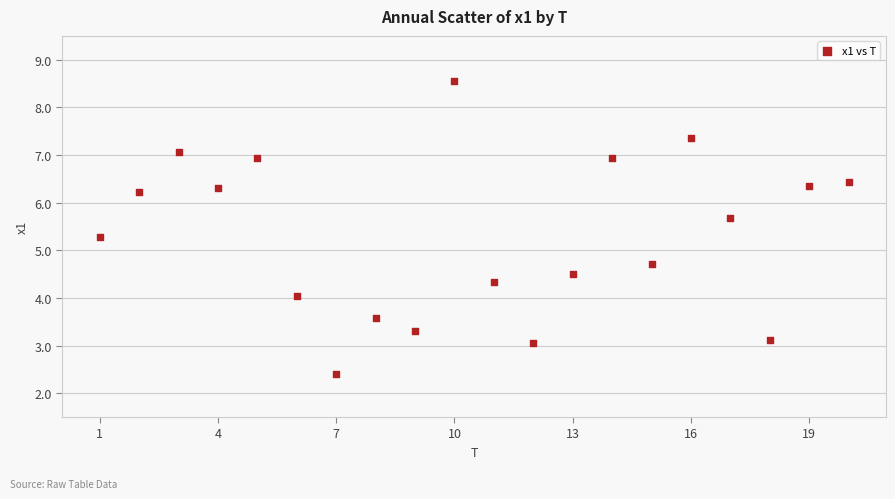

What is the range of X values (max minus min)?

19.0